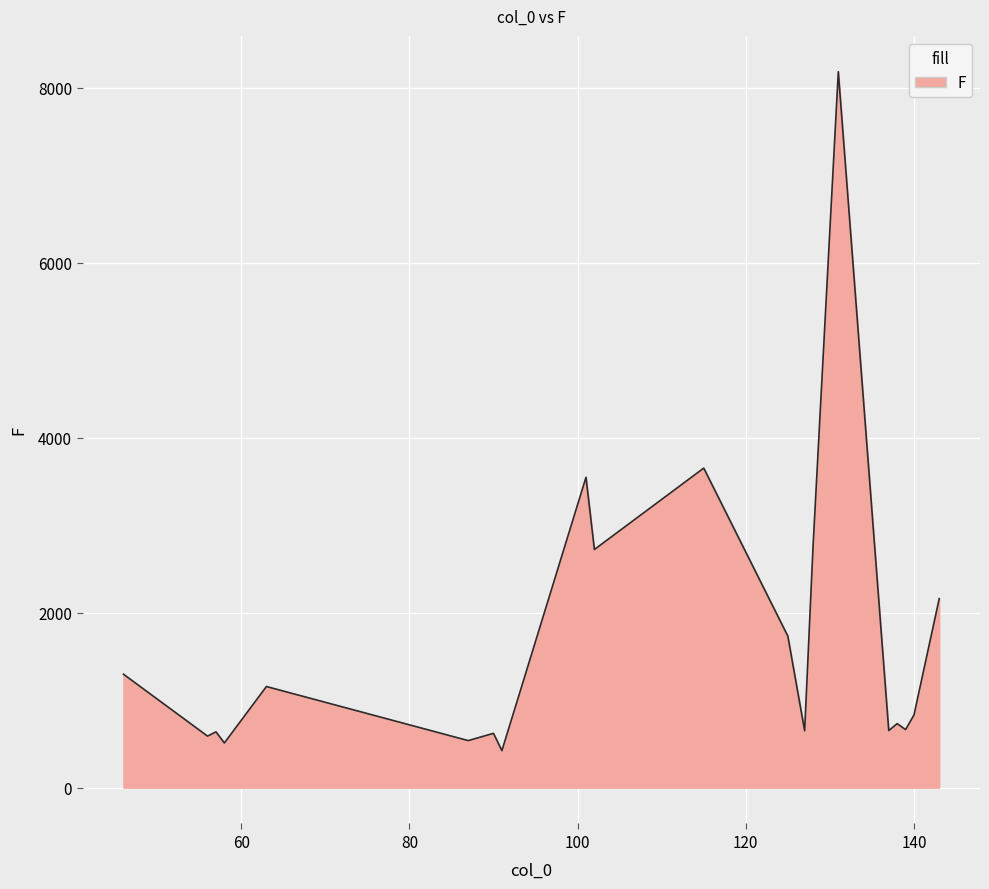

What is the difference between the maximum and minimum values?

7759